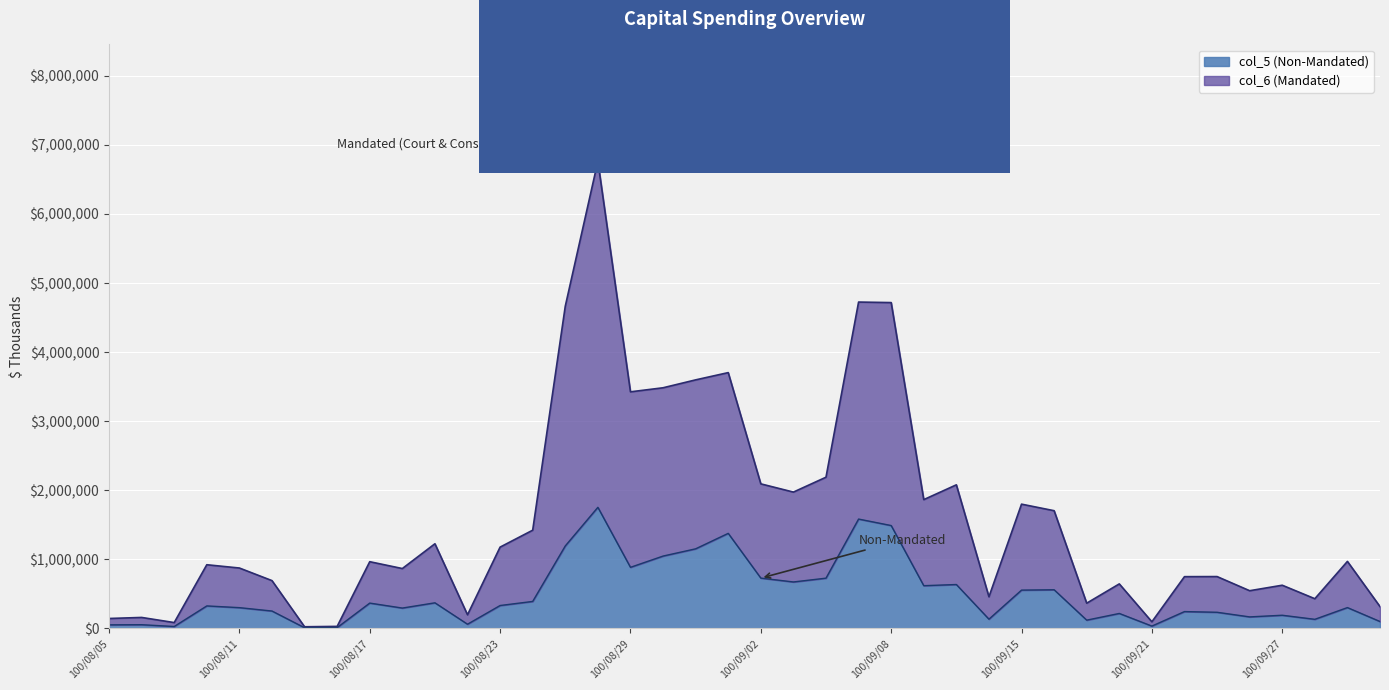

Rank the series by their maximum value, from lowest to highest.

col_5 (Non-Mandated), col_6 (Mandated)